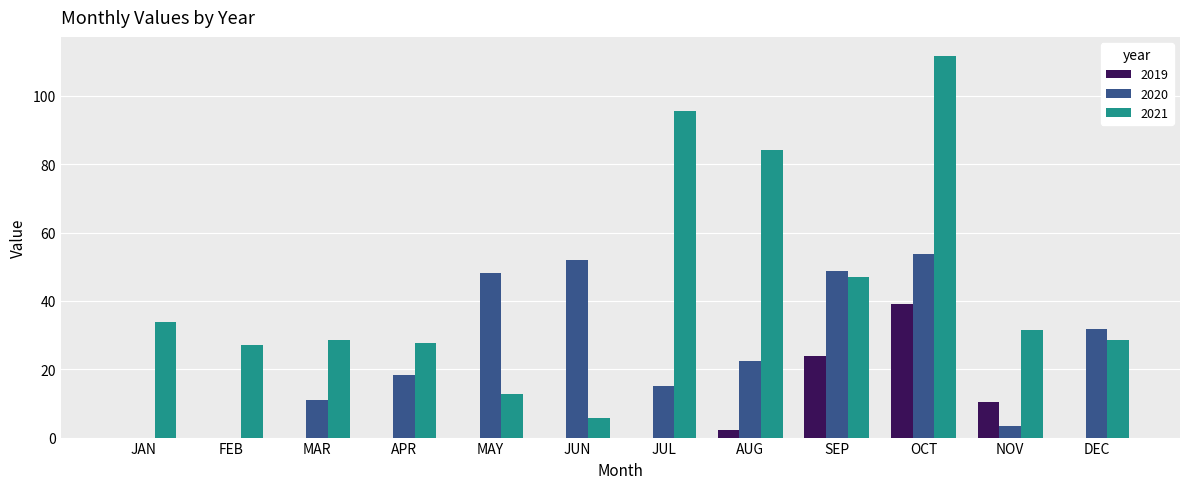

What is the sum of all 2021 values?

533.4